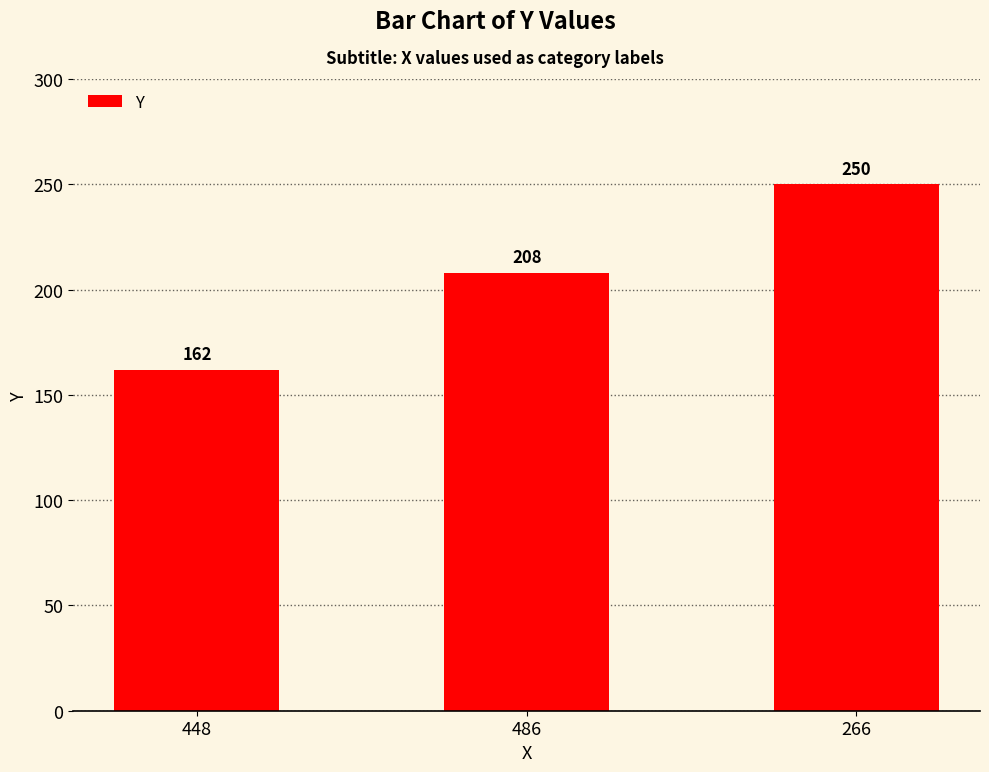

What is the ratio of the value at 486 to the value at 448?

1.3